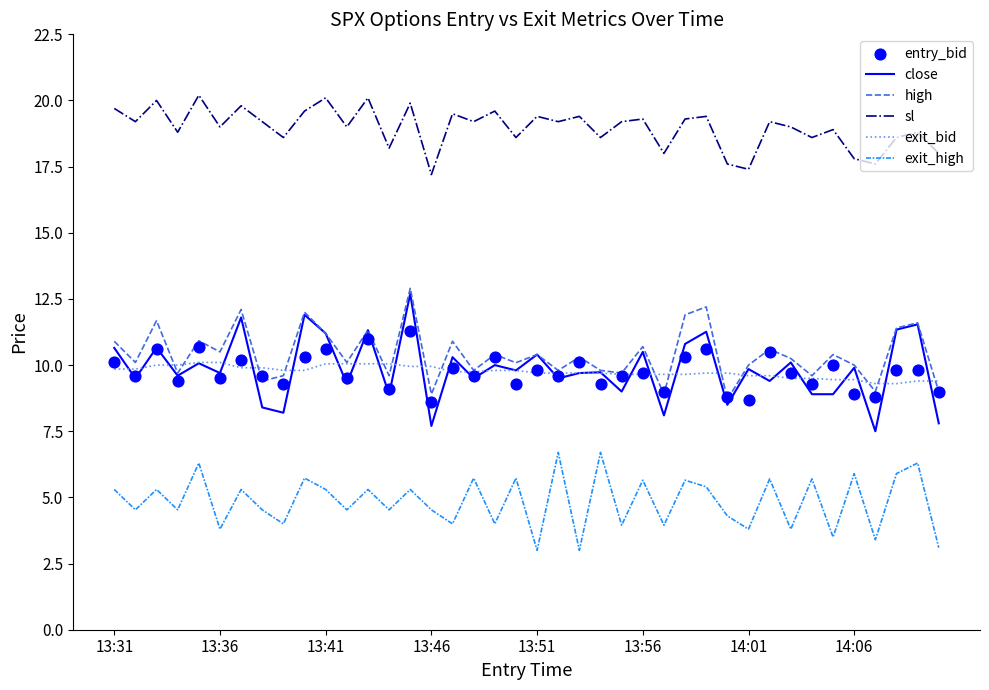

What are all the series names shown in the legend?

close, high, sl, exit_bid, exit_high, entry_bid